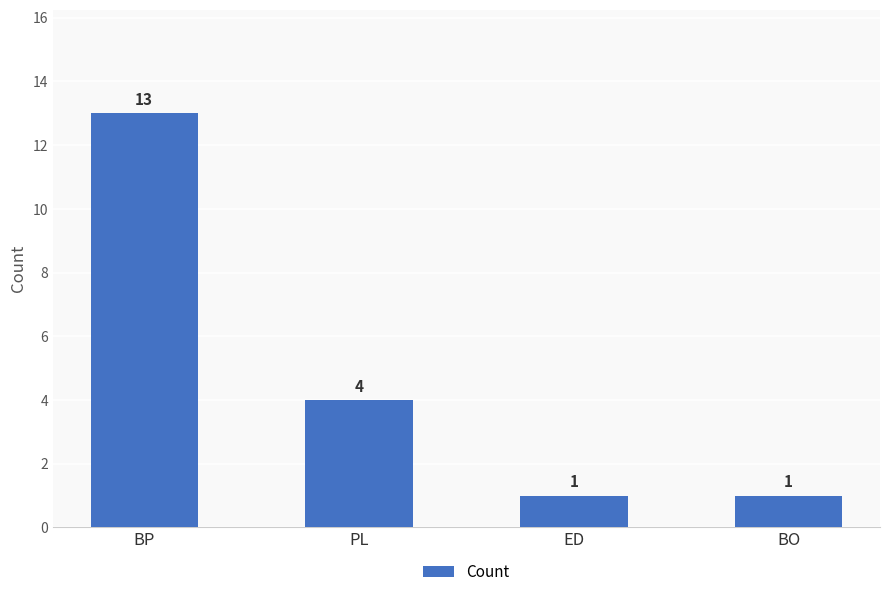

Does the chart contain any negative values?

No